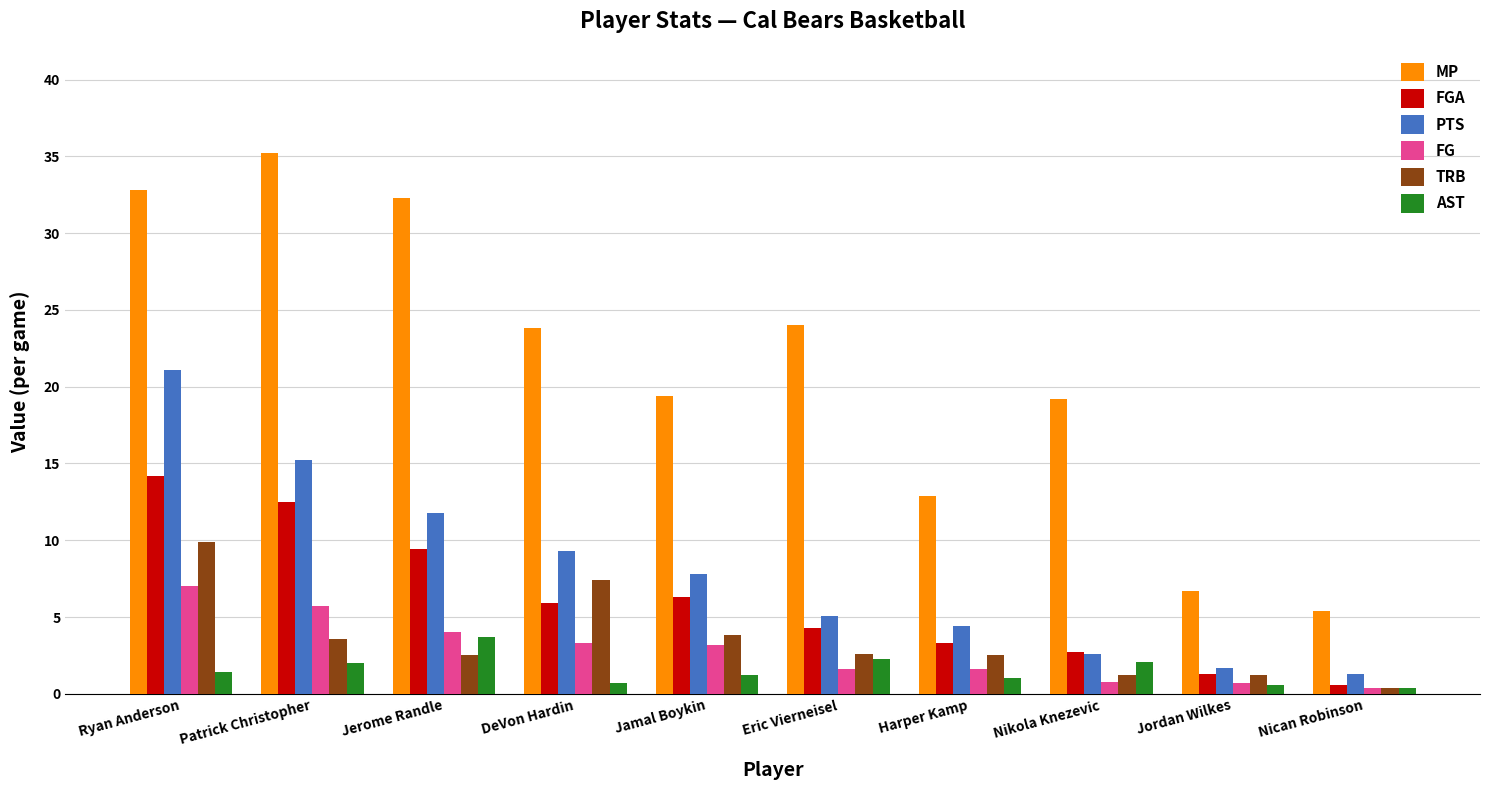

At which category is the sum across all series the highest?

Ryan Anderson